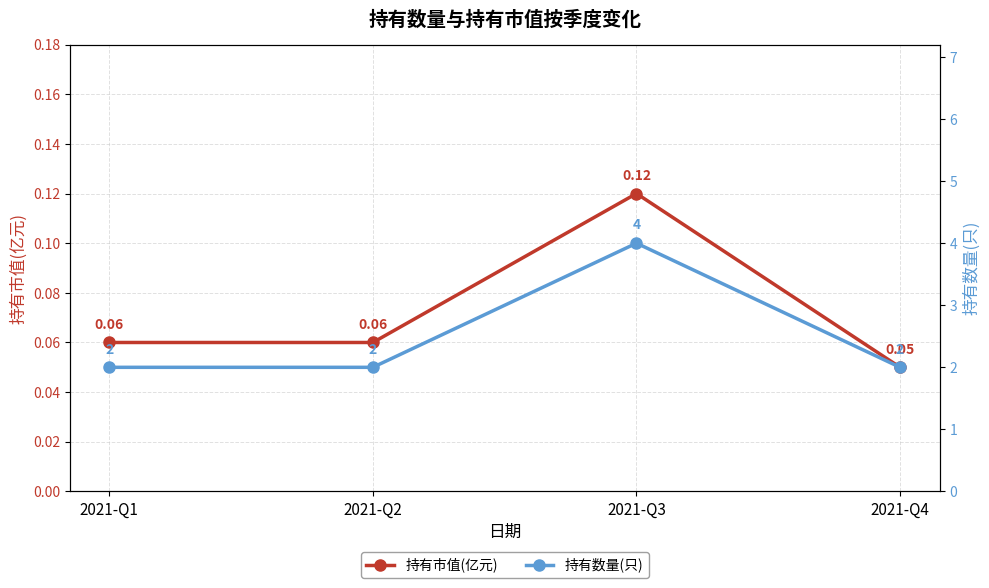

Where is 持有数量(只) nearest to the value 3?

2021-Q1